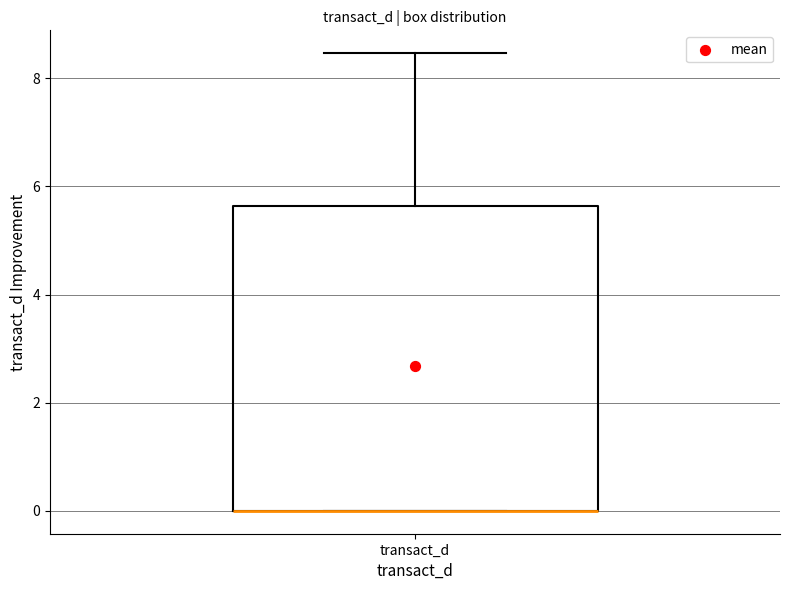

Transcribe this box plot: give where the median line is, the range the box spans, and where the two whiskers end, as read against the y-axis. The values are not printed on the chart, so give them approximately, as read against the axis.

median 0.0 (drawn on the box's lower edge), box 0.0 to 5.6, whiskers 0.0 to 8.4